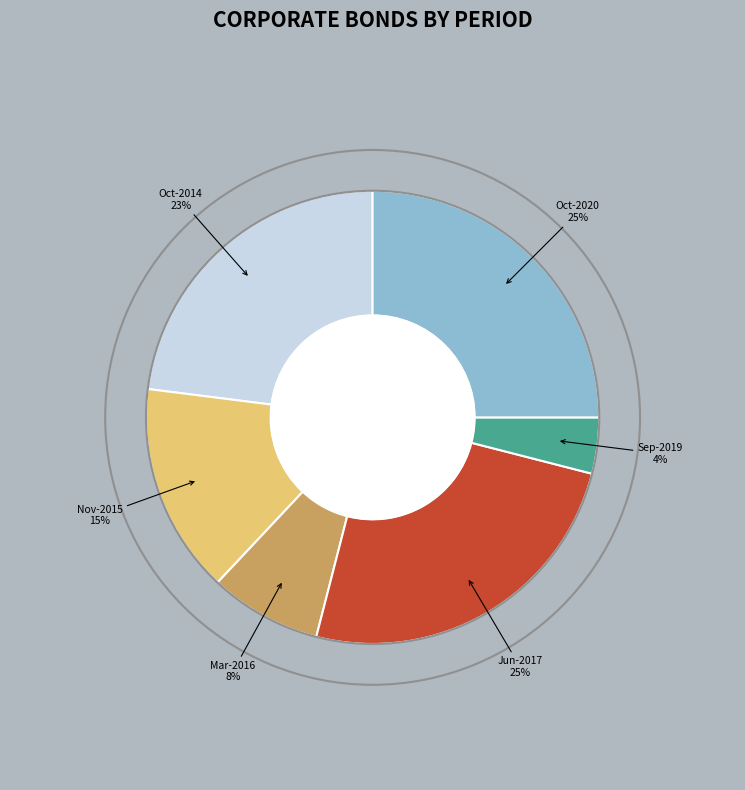

Is it true that Jun-2017 is 25% of the pie?

True